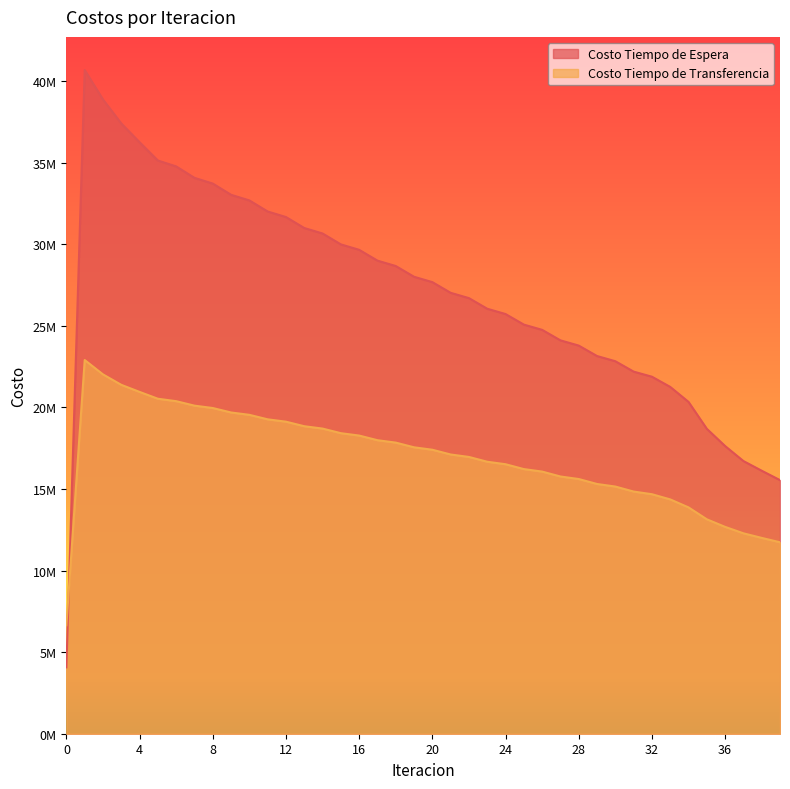

Which category has the highest value in the Costo Tiempo de Espera series?

1